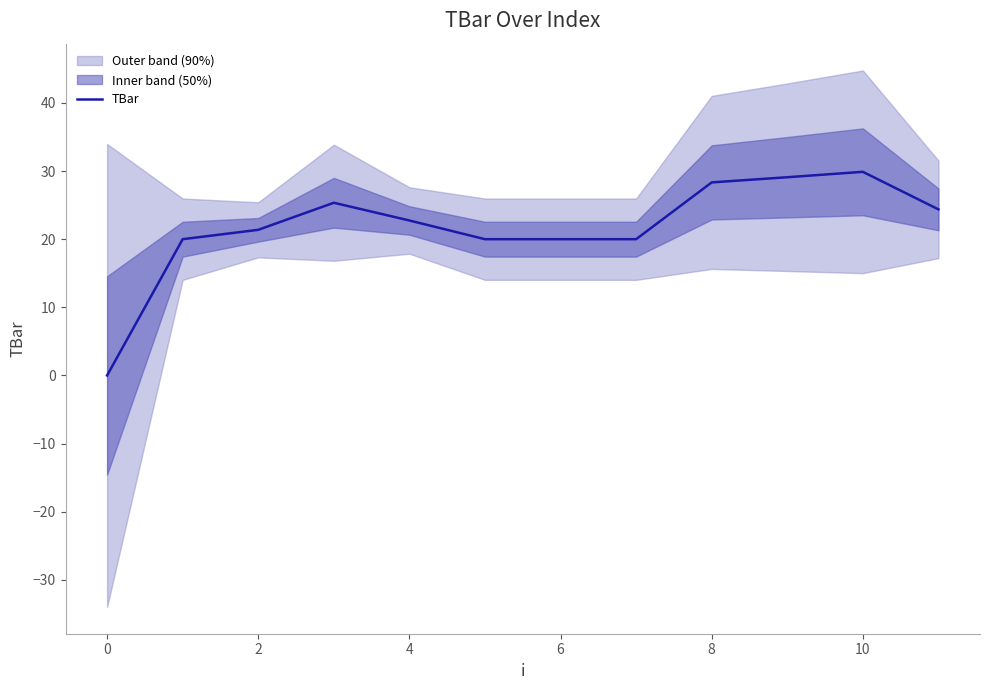

What is the label of the 2nd point from the right?

10